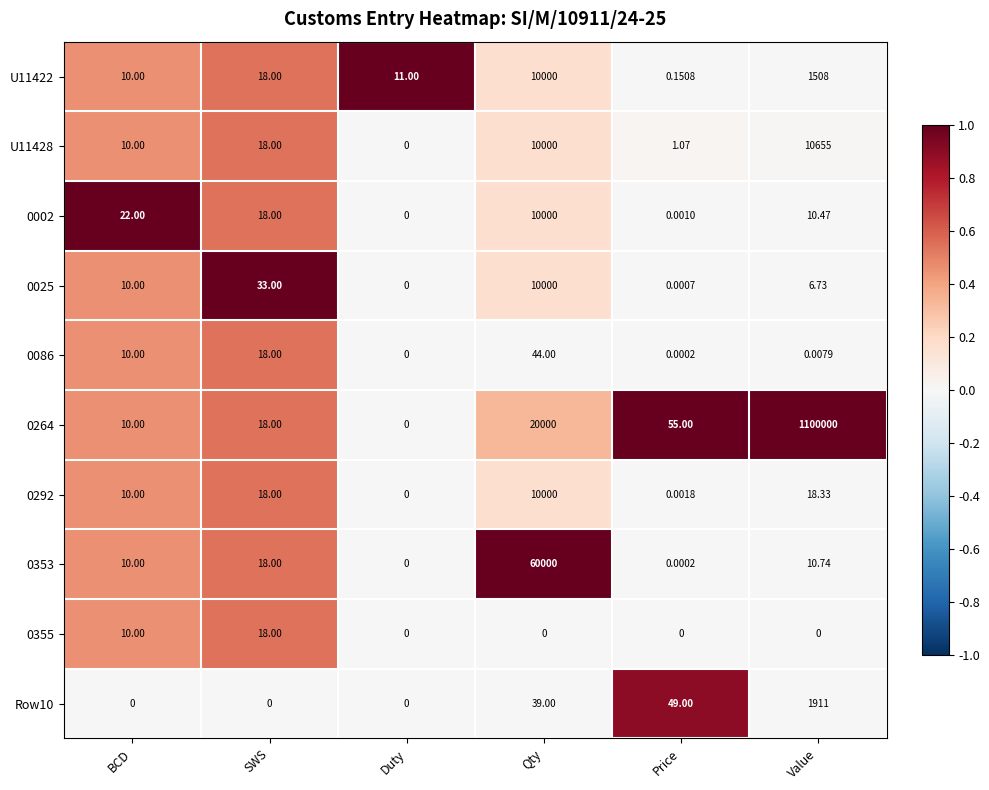

At which category is the sum across all series the highest?

Value